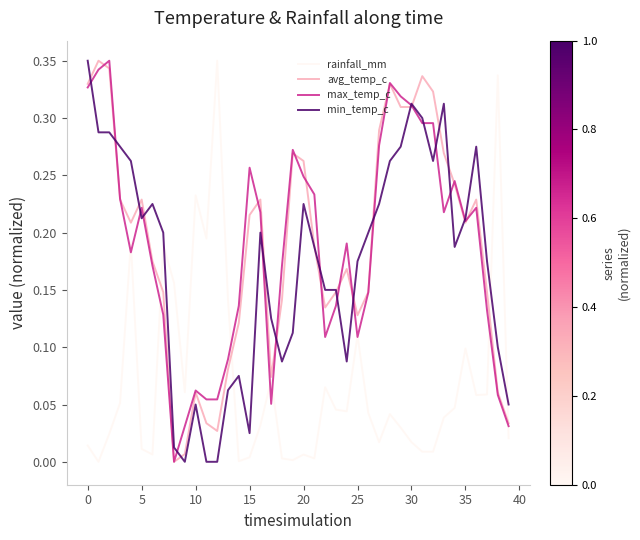

What is the sum of all min_temp_c values?

7.0